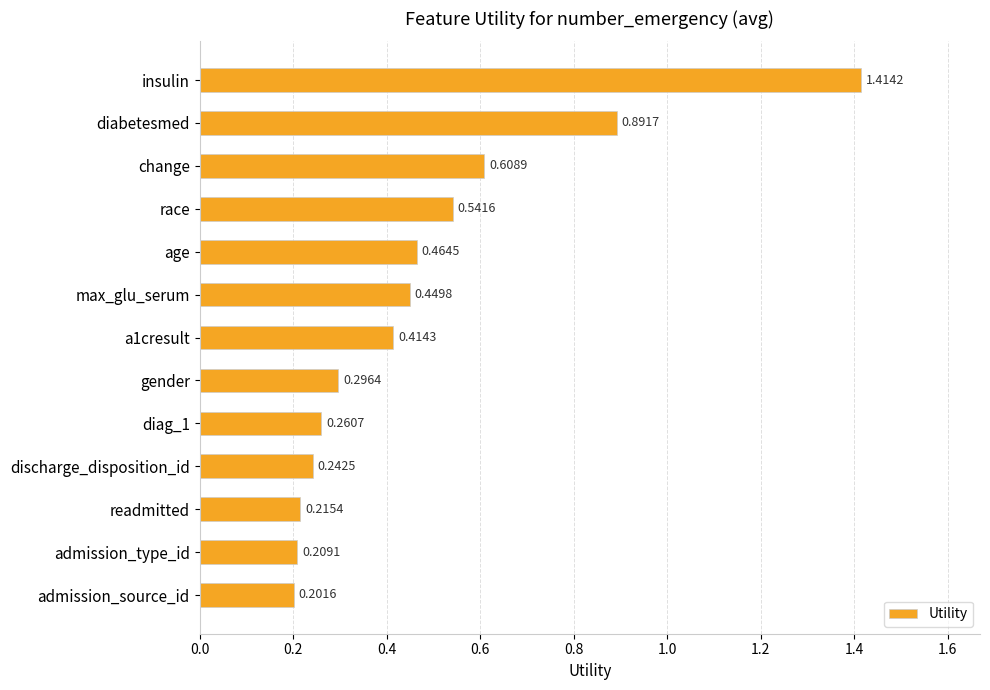

At which label is the value closest to 0?

admission_source_id